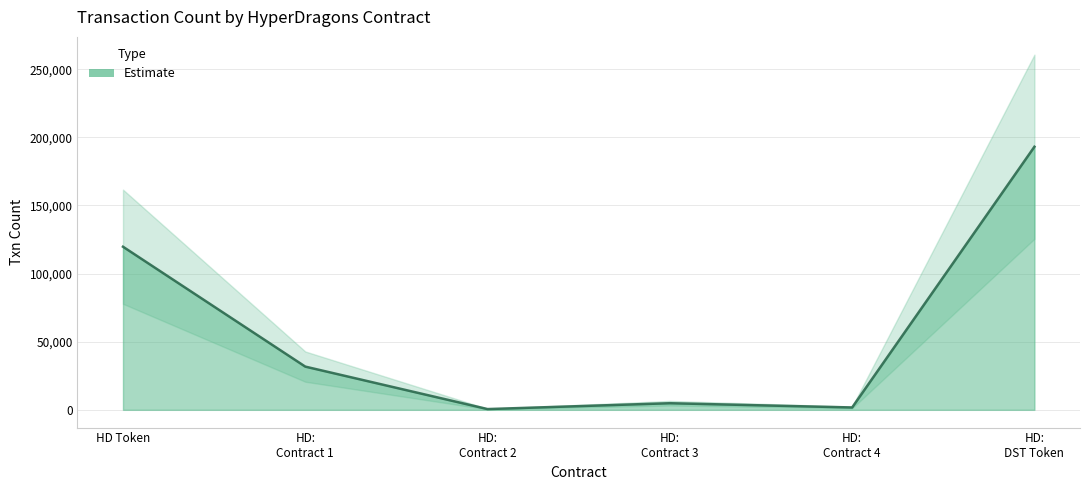

What is the minimum value shown in the chart?

553